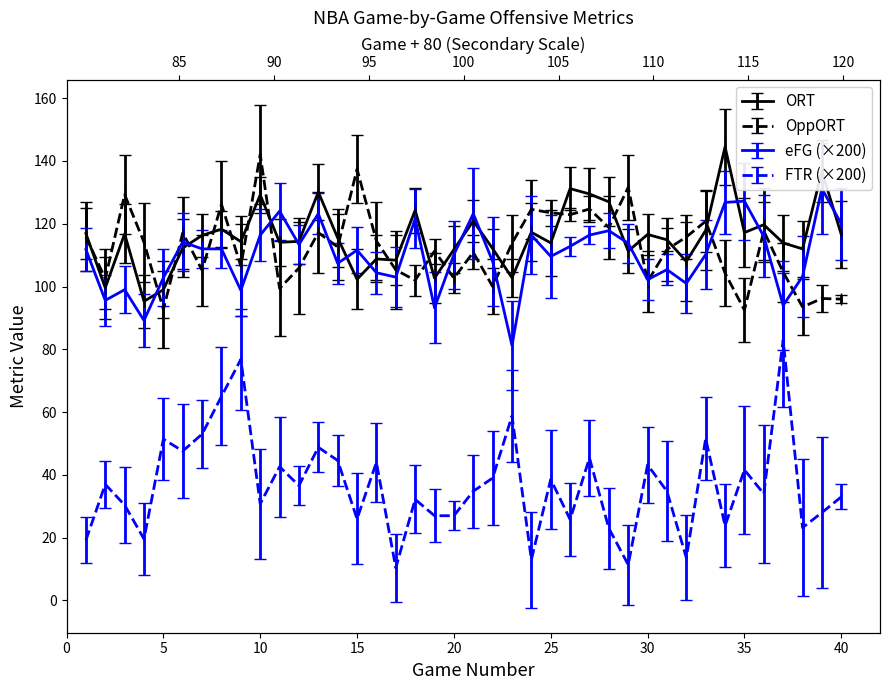

How many lines are shown in the chart?

4